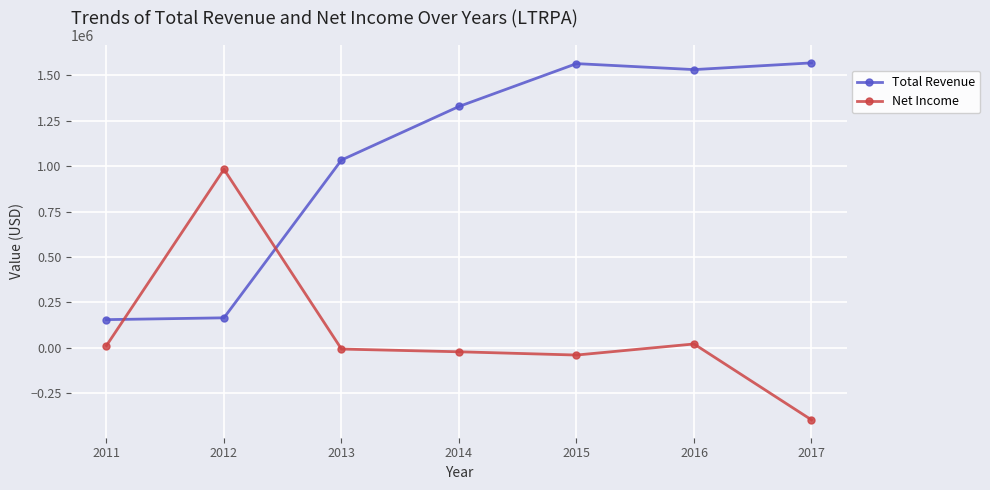

Between which two adjacent categories do Total Revenue and Net Income first intersect?

2011 and 2012